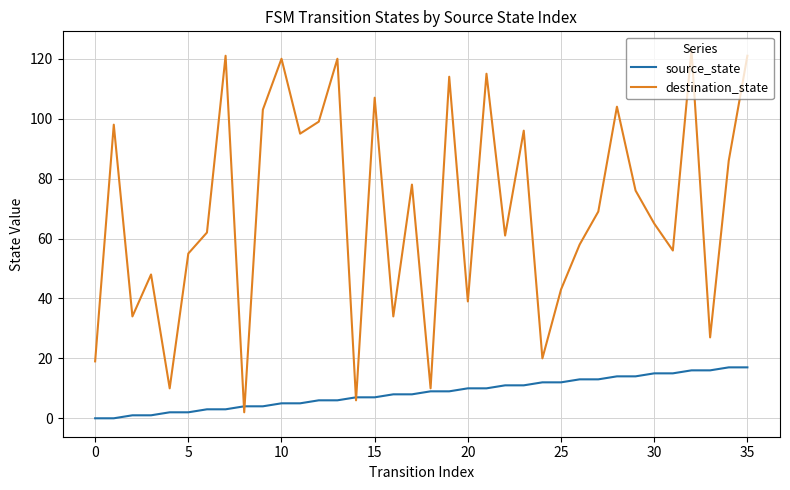

Does the chart have visible grid lines?

Yes